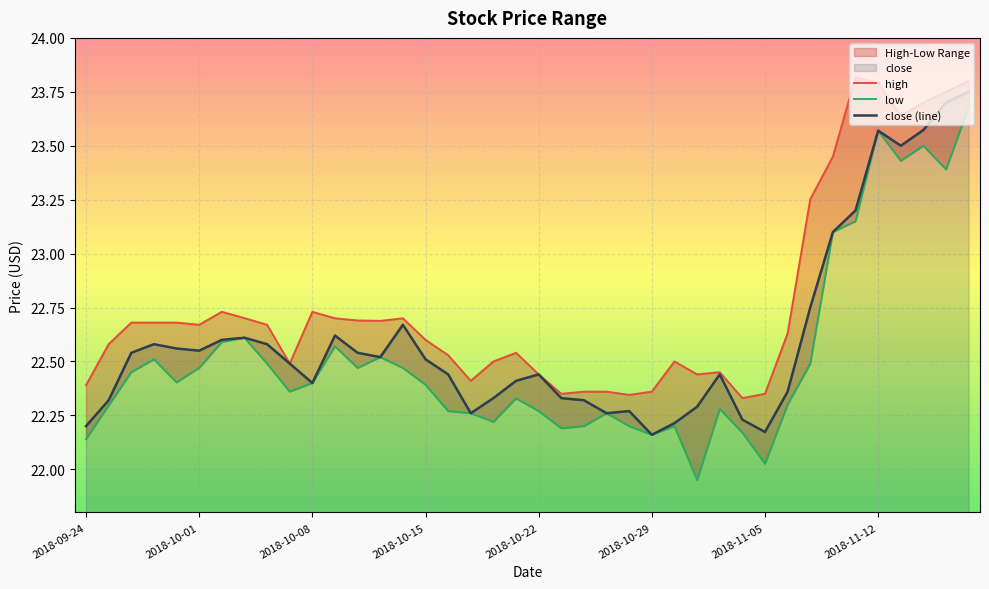

The high series shows 34.1 at 2018-11-09. True or false?

False